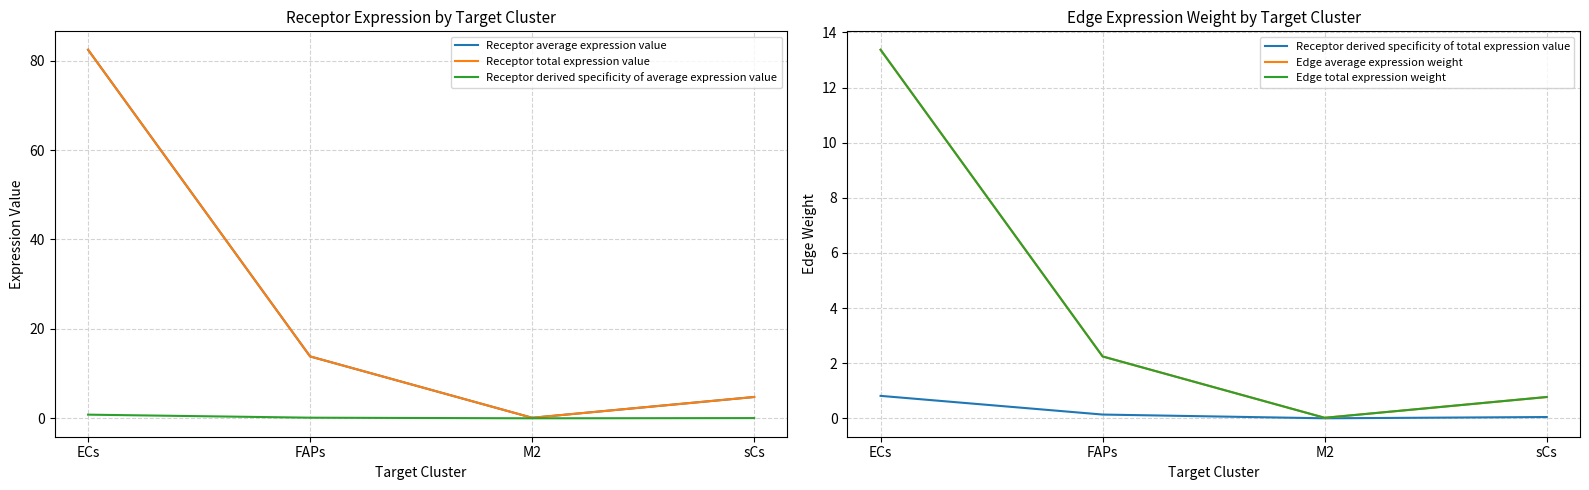

What is the label of the 4th point from the right?

ECs